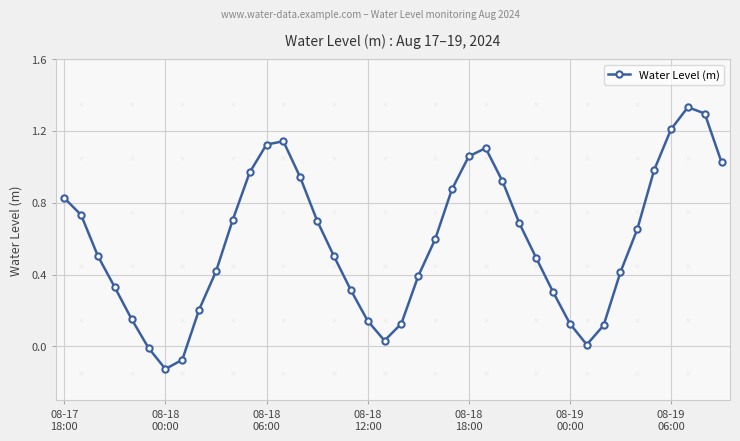

What is the difference between the maximum and minimum values?

1.5